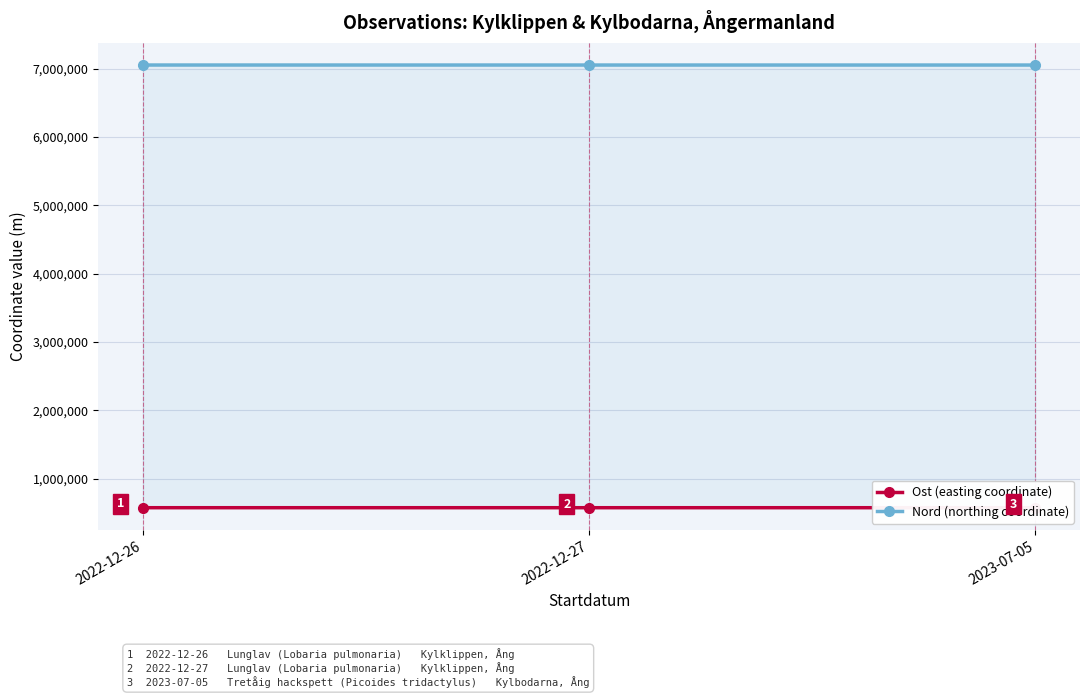

Rank the series by their average value, from highest to lowest.

Nord (northing coordinate), Ost (easting coordinate)